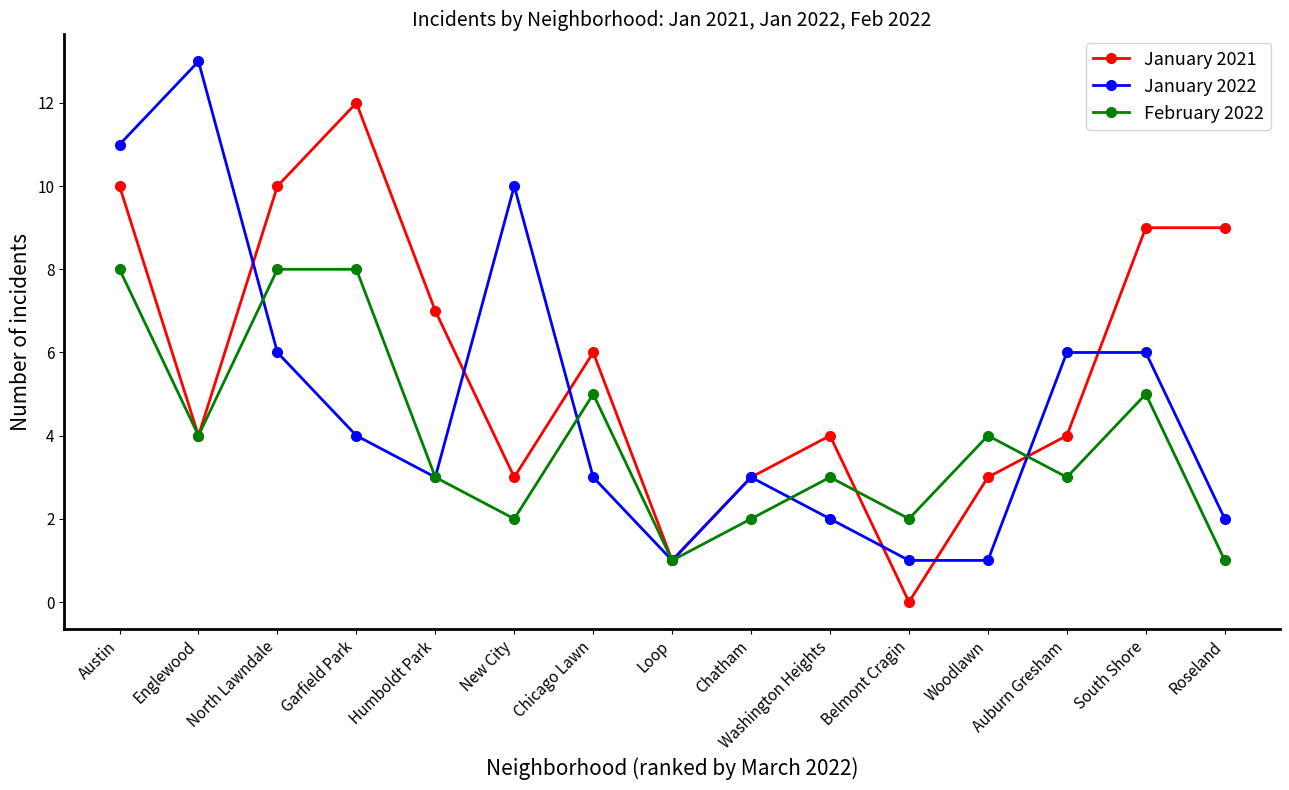

What is the difference between the maximum and second lowest values in the January 2022 series?

12